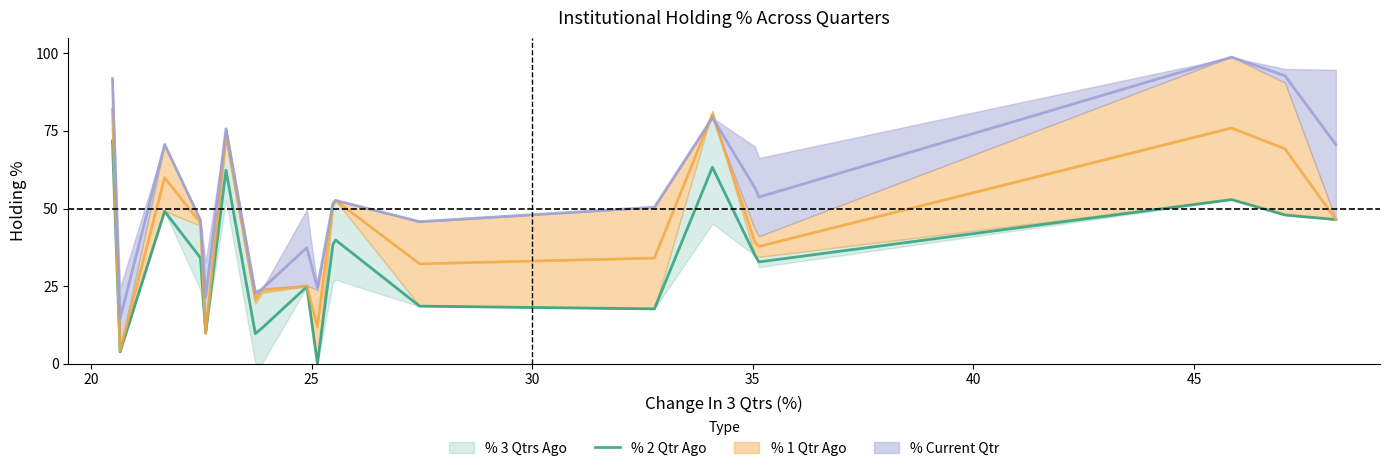

What is the maximum value for % 2 Qtr Ago?

71.8